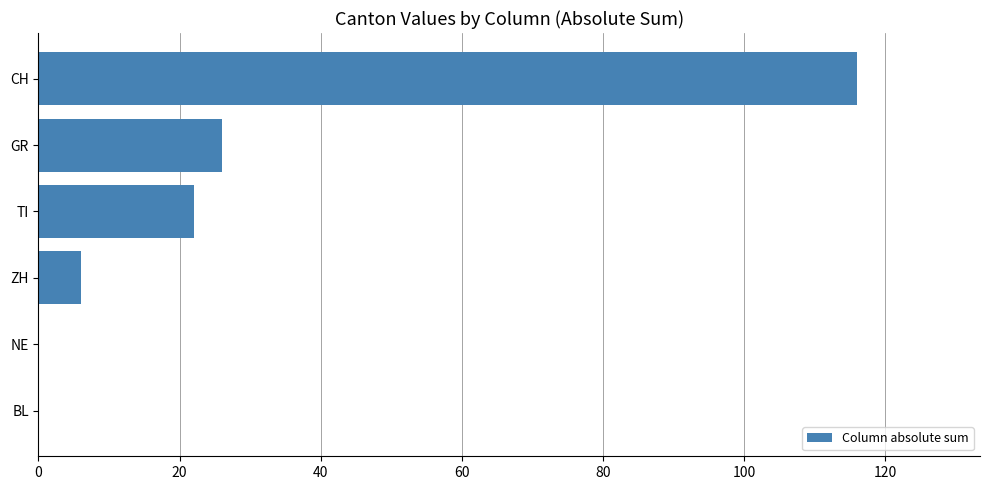

What is the sum of all values?

170